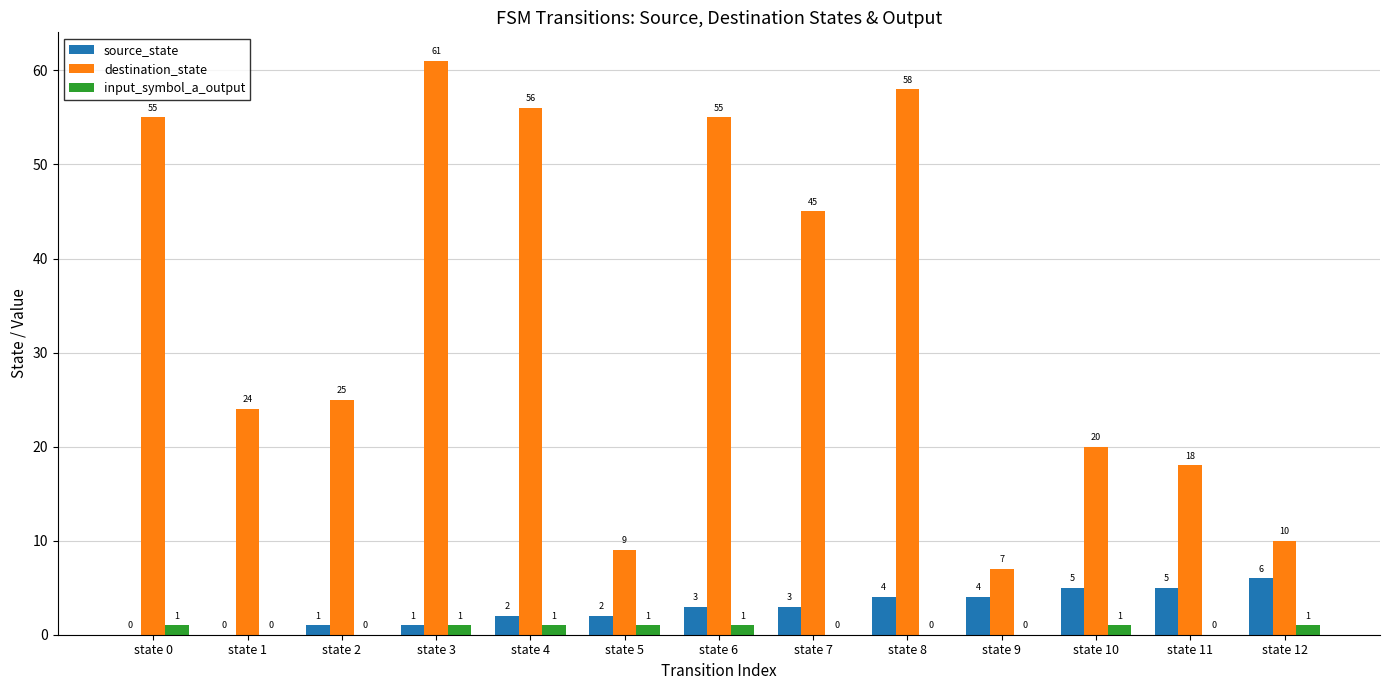

Read the destination_state value at state 0, to the nearest 10.

60